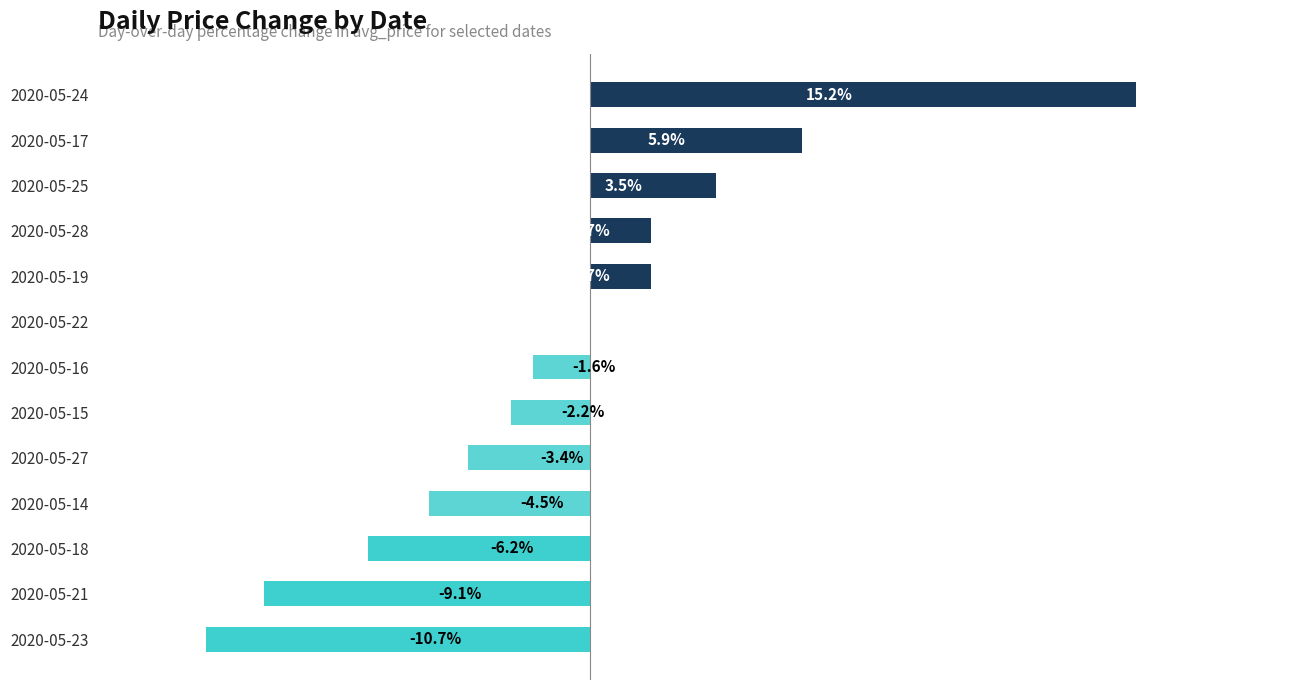

Which has a higher value, 2020-05-19 or 2020-05-25?

2020-05-25